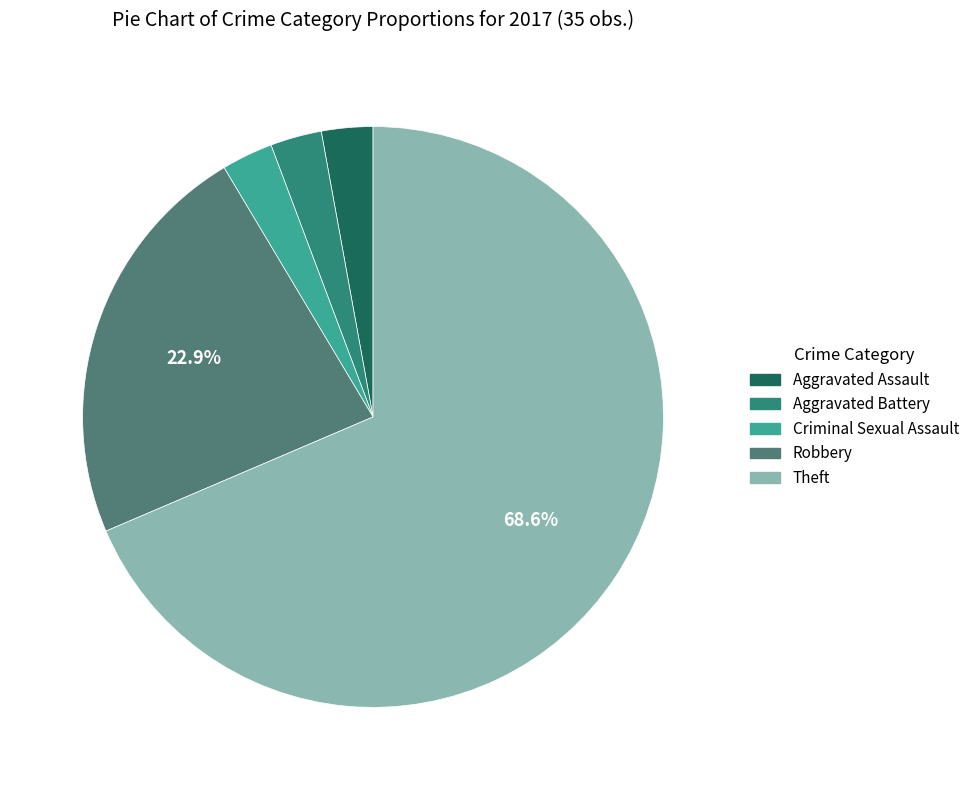

Count the number of slices in the pie.

5